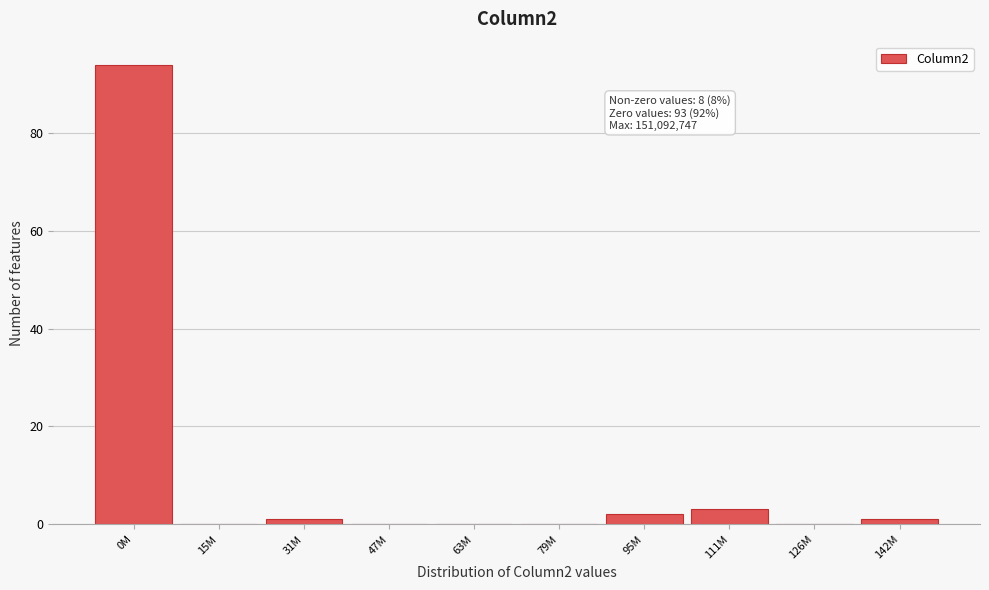

Reading left to right, transcribe all the data shown in this chart.

0M=94	15M=0	31M=1	47M=0	63M=0	79M=0	95M=2	111M=3	126M=0	142M=1